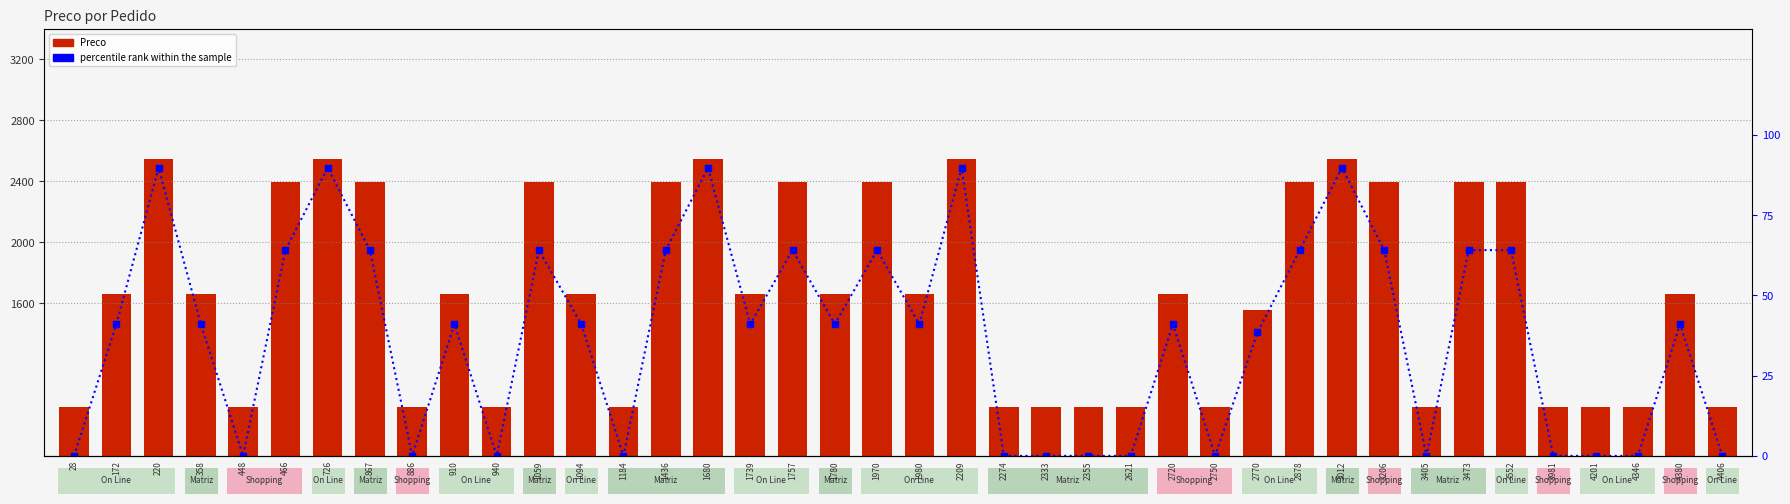

Reading left to right, transcribe all the data shown in this chart.

Preco: 918.0	1664.0	2550.0	1664.0	918.0	2399.0	2550.0	2399.0	918.0	1664.0	918.0	2399.0	1664.0	918.0	2399.0	2550.0	1664.0	2399.0	1664.0	2399.0	1664.0	2550.0	918.0	918.0	918.0	918.0	1664.0	918.0	1560.0	2399.0	2550.0	2399.0	918.0	2399.0	2399.0	918.0	918.0	918.0	1664.0	918.0
percentile rank within the sample: 0.0	41.0	89.7	41.0	0.0	64.1	89.7	64.1	0.0	41.0	0.0	64.1	41.0	0.0	64.1	89.7	41.0	64.1	41.0	64.1	41.0	89.7	0.0	0.0	0.0	0.0	41.0	0.0	38.5	64.1	89.7	64.1	0.0	64.1	64.1	0.0	0.0	0.0	41.0	0.0